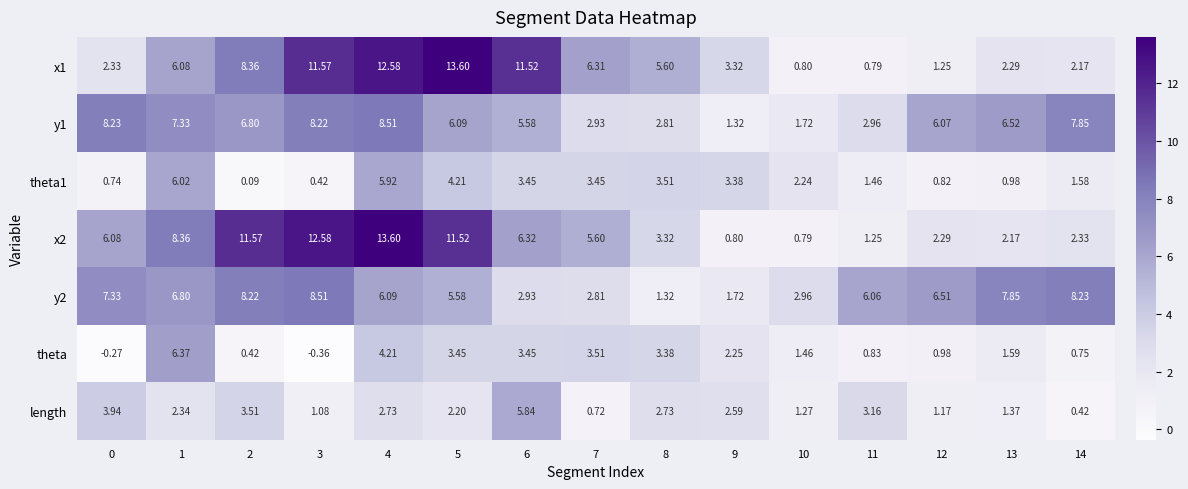

Count the number of categories in the chart.

15